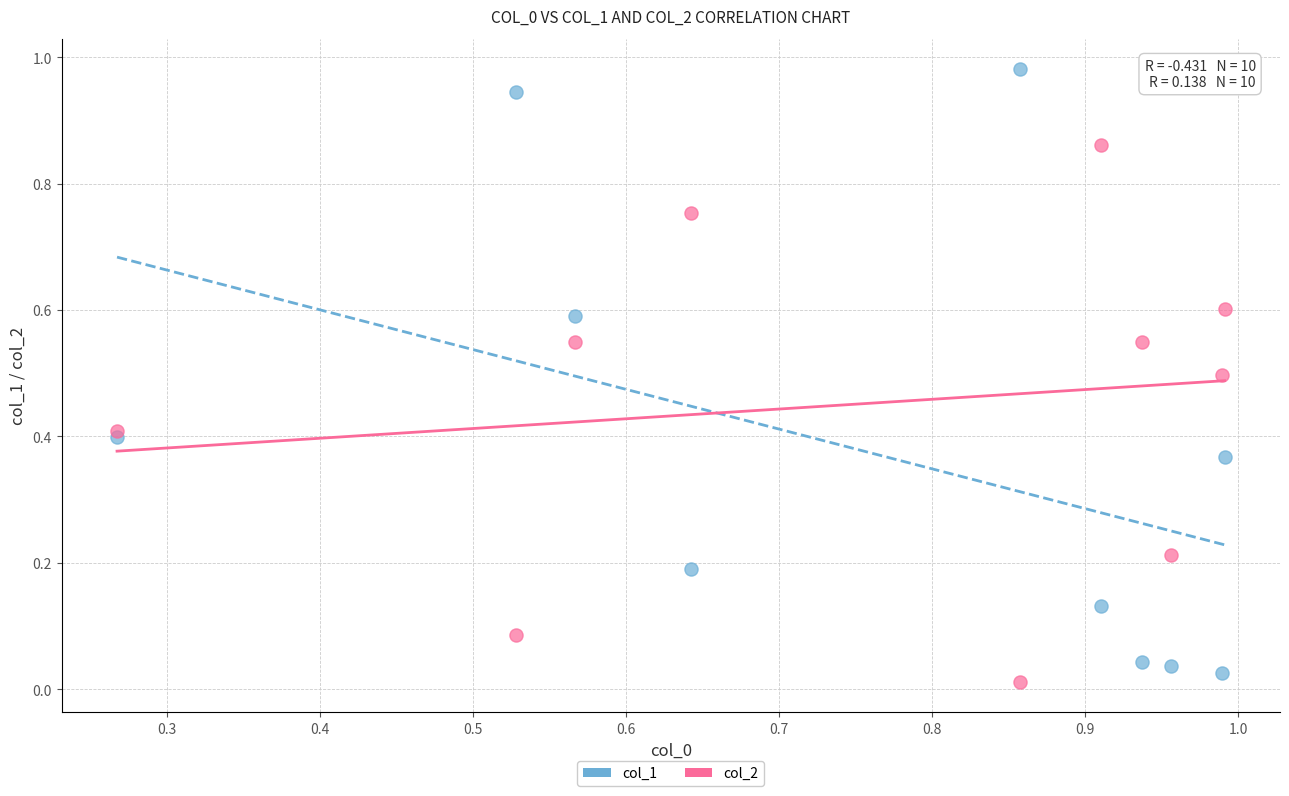

Which series has the largest Y range (max minus min)?

col_1